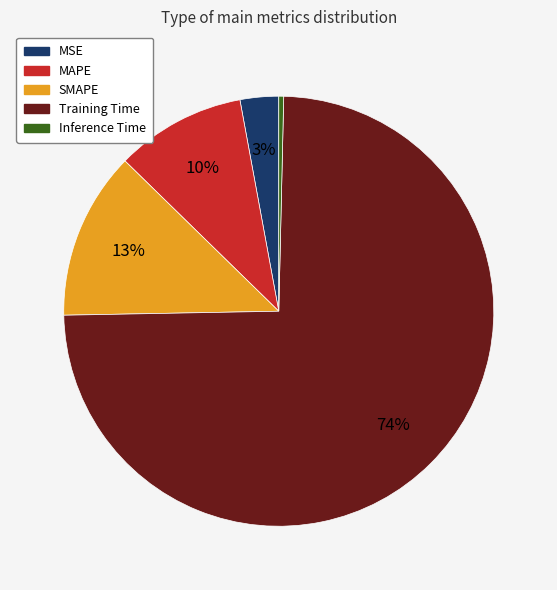

What is the smallest slice in the pie chart?

Inference Time